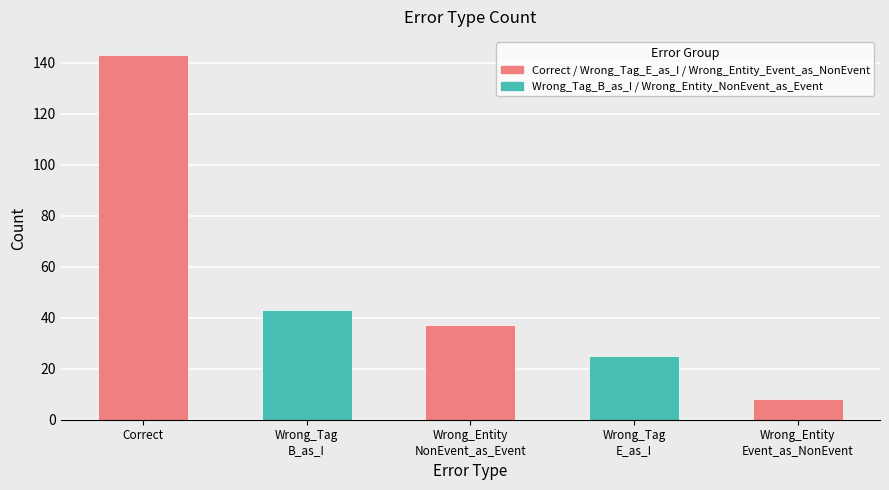

Which has a higher value, Wrong_Tag_B_as_I or Wrong_Entity_NonEvent_as_Event?

Wrong_Tag_B_as_I